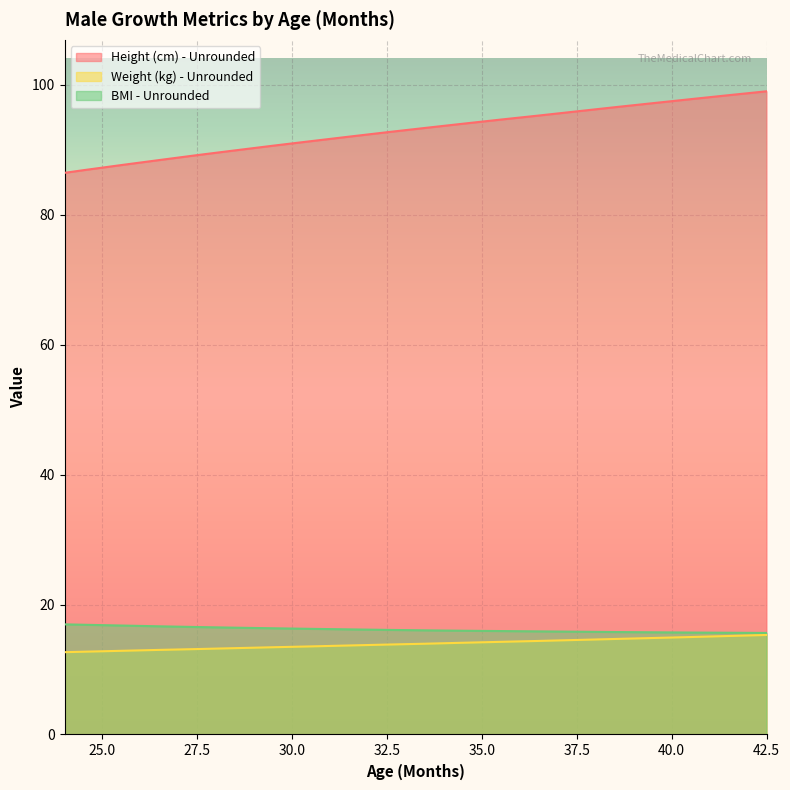

At which label does BMI - Unrounded reach its minimum?

42.5